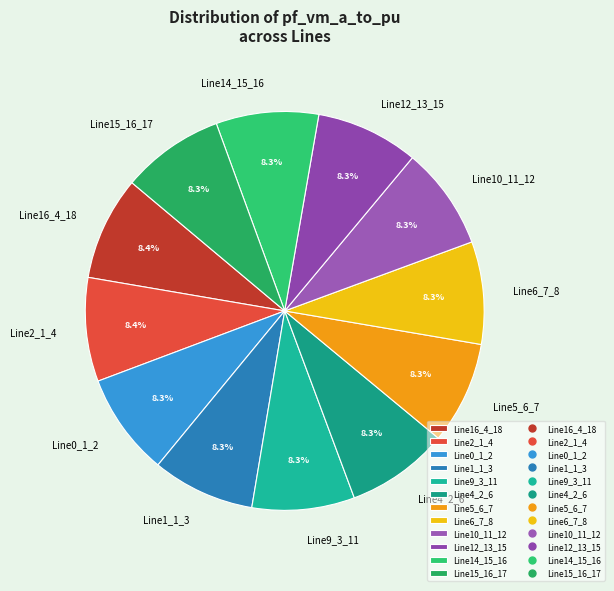

Does any single category account for the majority?

No